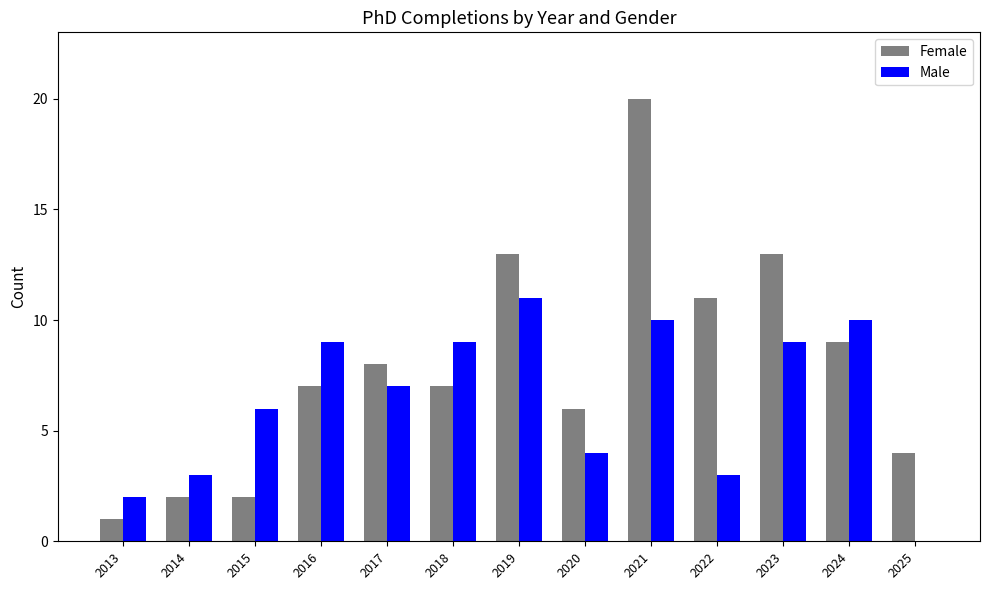

Which series has the largest total across all categories?

Female